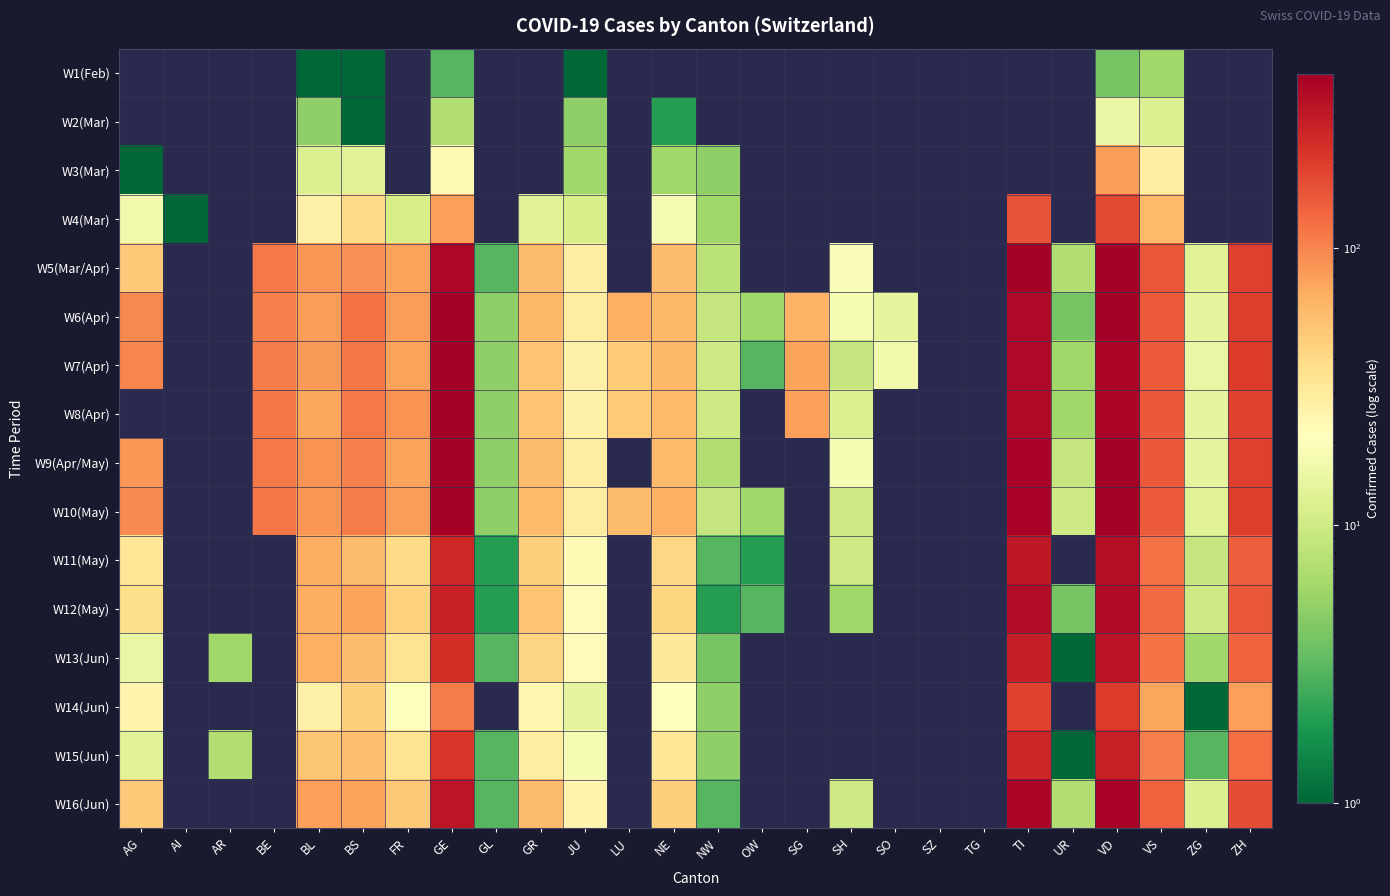

How many positive values does the W14(Jun) series have?

14